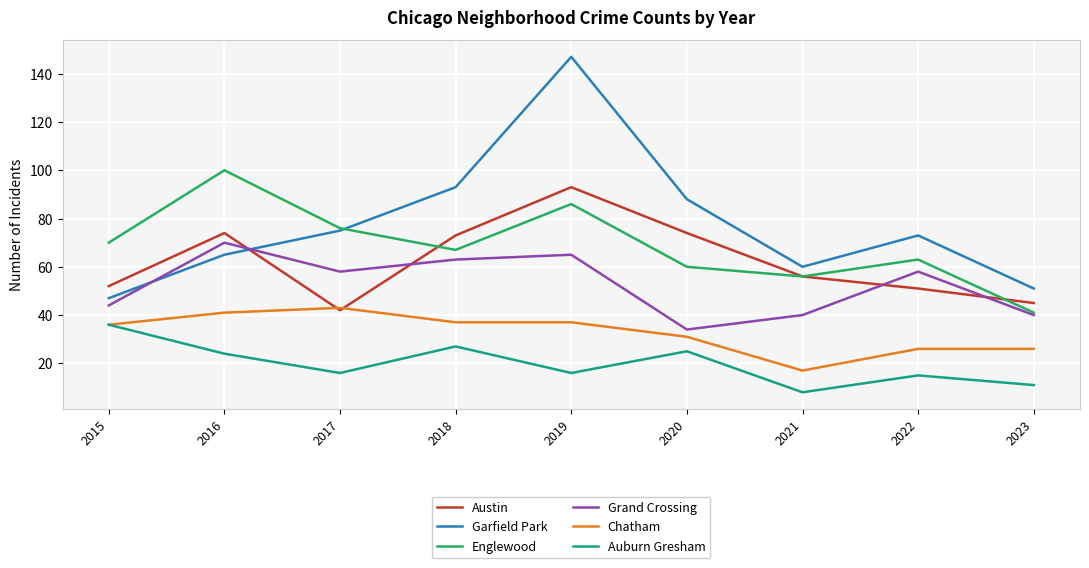

What are all the series names shown in the legend?

Austin, Garfield Park, Englewood, Grand Crossing, Chatham, Auburn Gresham